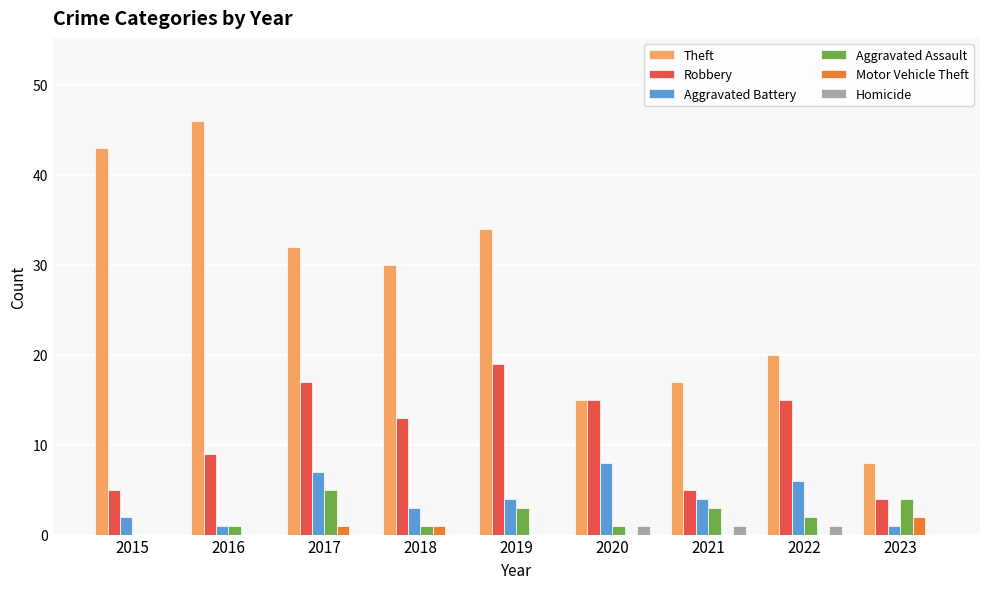

What is the sum of the Robbery values at 2020 and 2018?

28